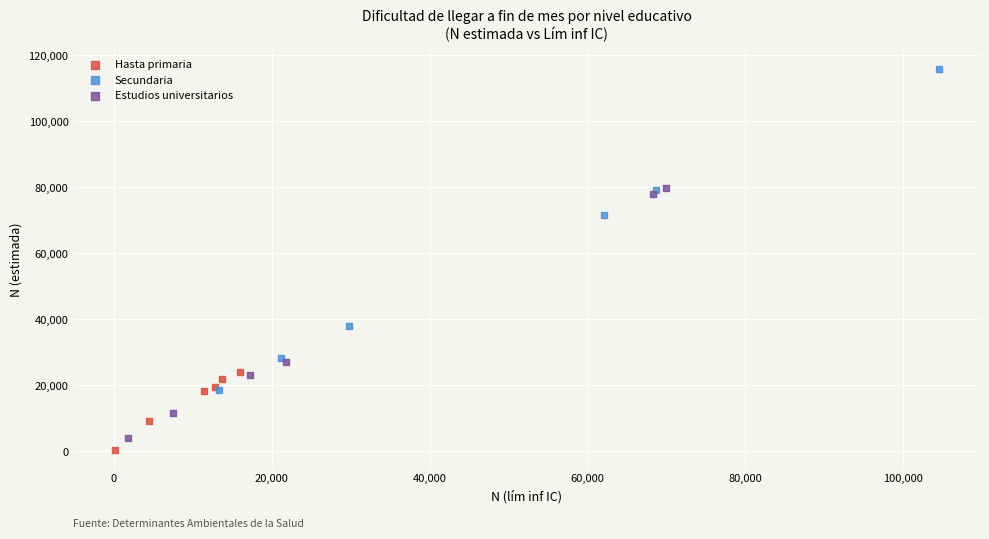

Which series has the largest Y range (max minus min)?

Secundaria